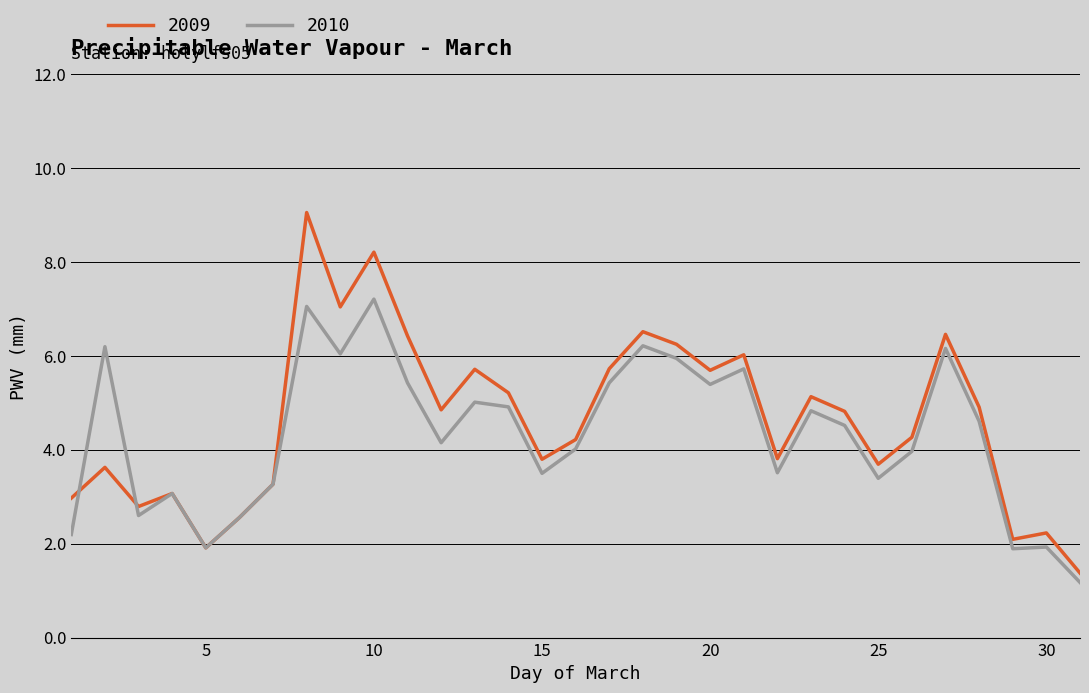

Which series has the largest range (max minus min)?

2009